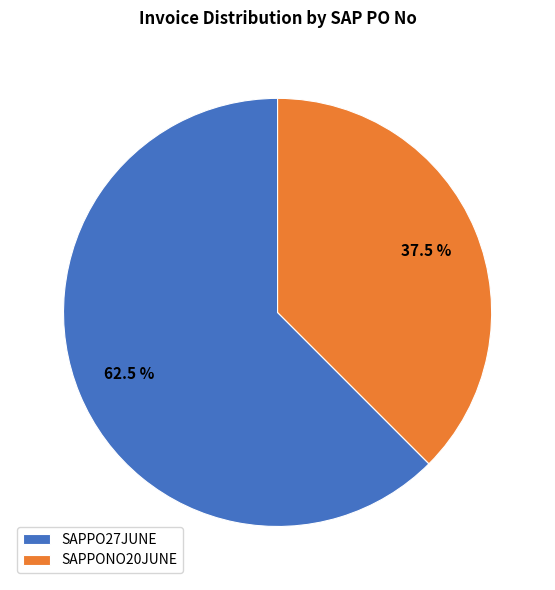

The SAPPONO20JUNE slice represents 29% of the pie. True or false?

False